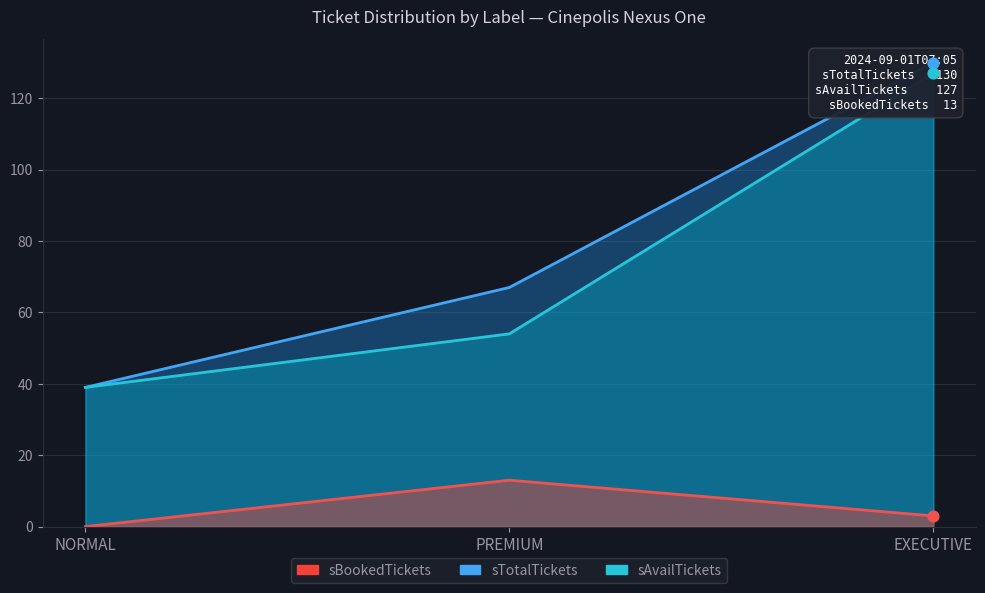

Is the value of sBookedTickets at EXECUTIVE greater than the value of sAvailTickets at PREMIUM?

No